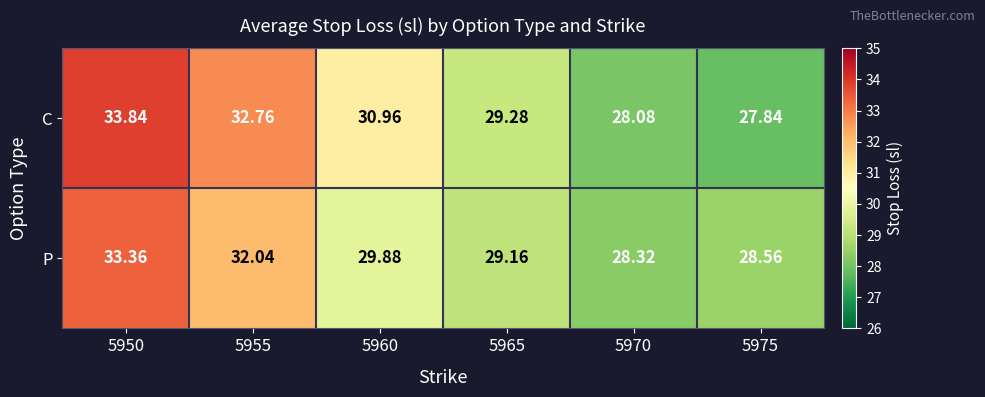

What is the total value across all series at 5955?

64.8